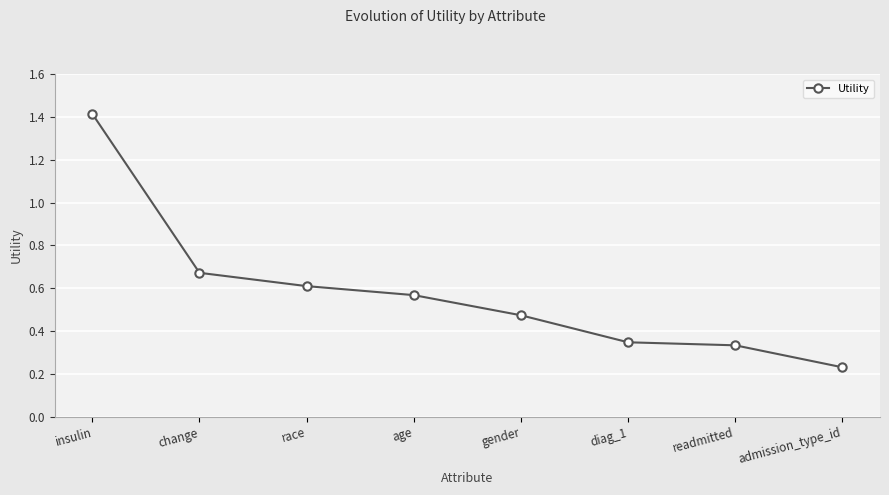

How many values are between 0 and 1?

7